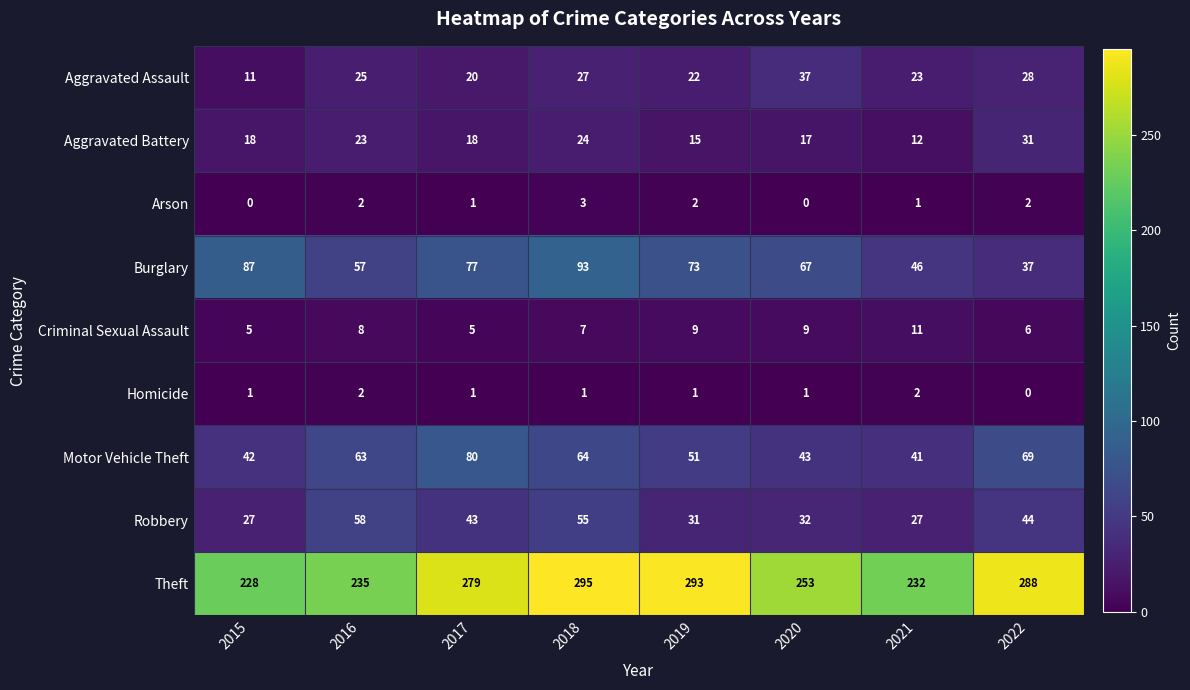

What is the greatest value displayed?

295